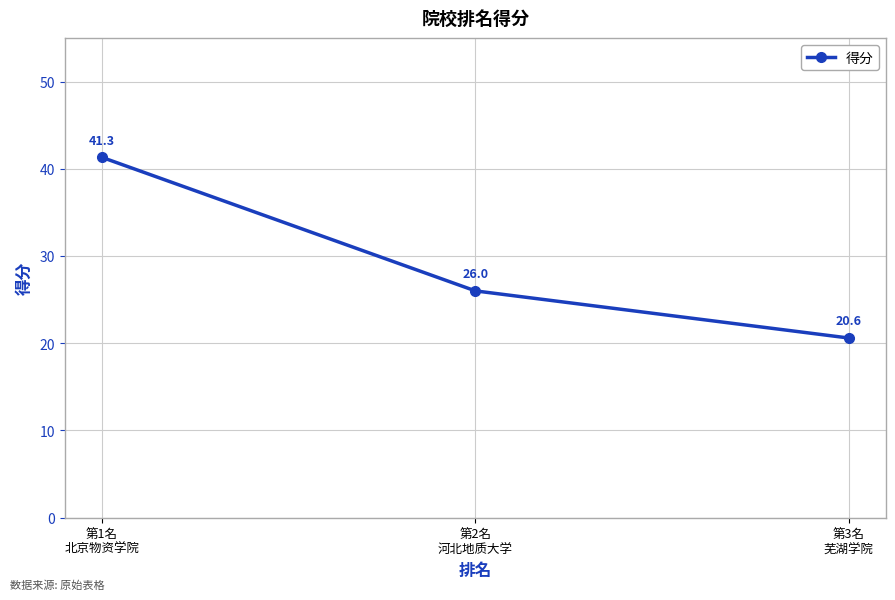

Which has a higher value, 第3名
芜湖学院 or 第2名
河北地质大学?

第2名
河北地质大学